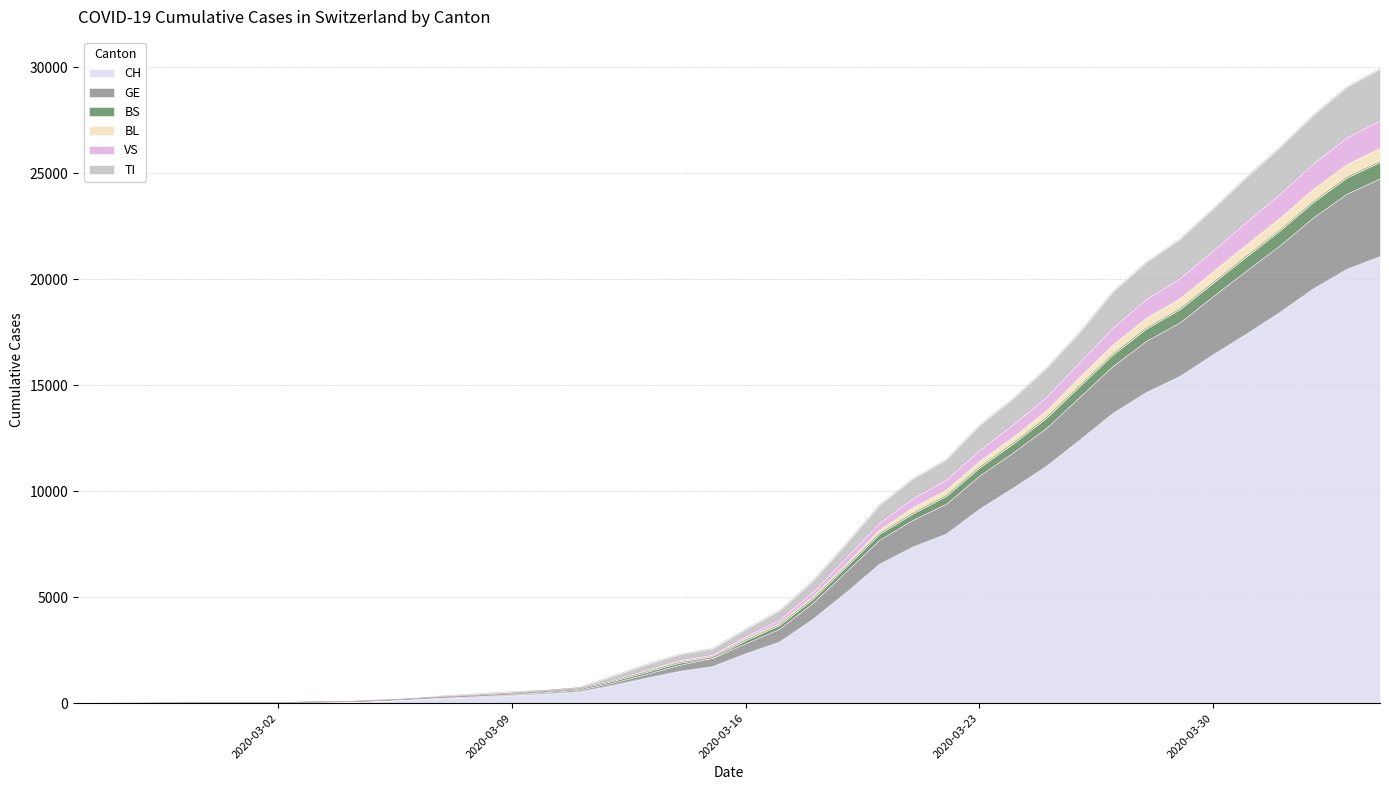

How many lines are shown in the chart?

6